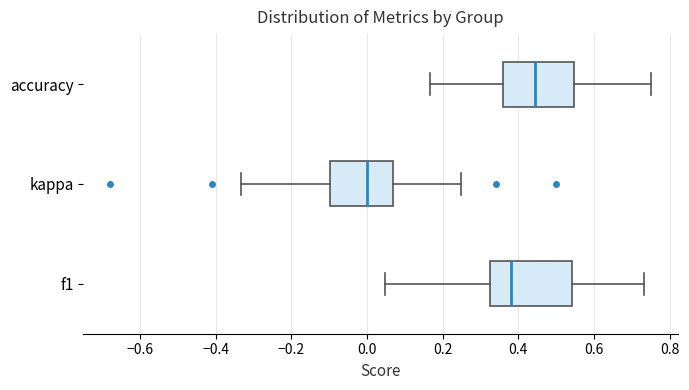

Which box is the widest, from its left edge to its right edge?

f1